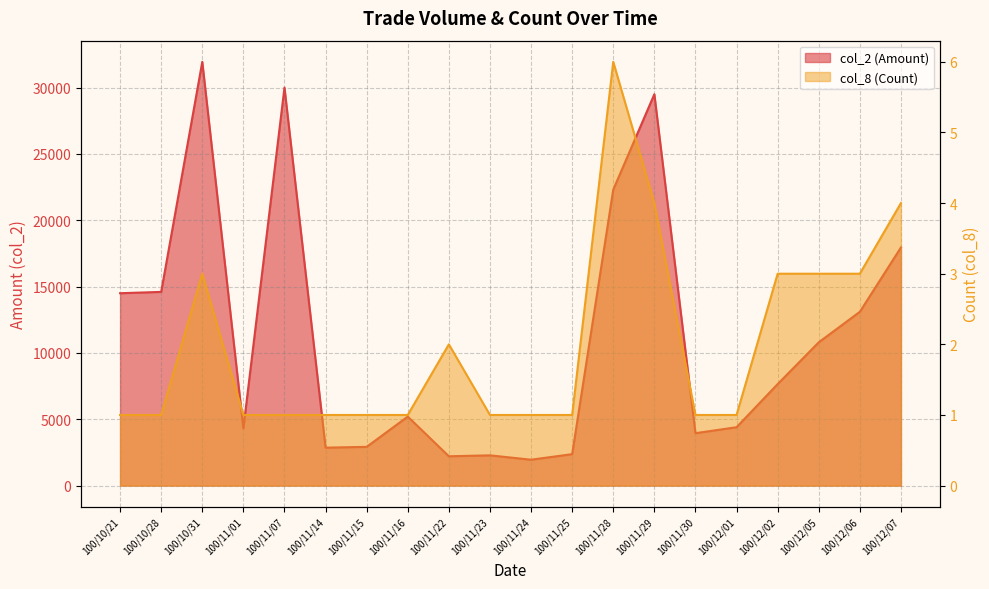

At how many categories does at least one series exceed 19796?

4